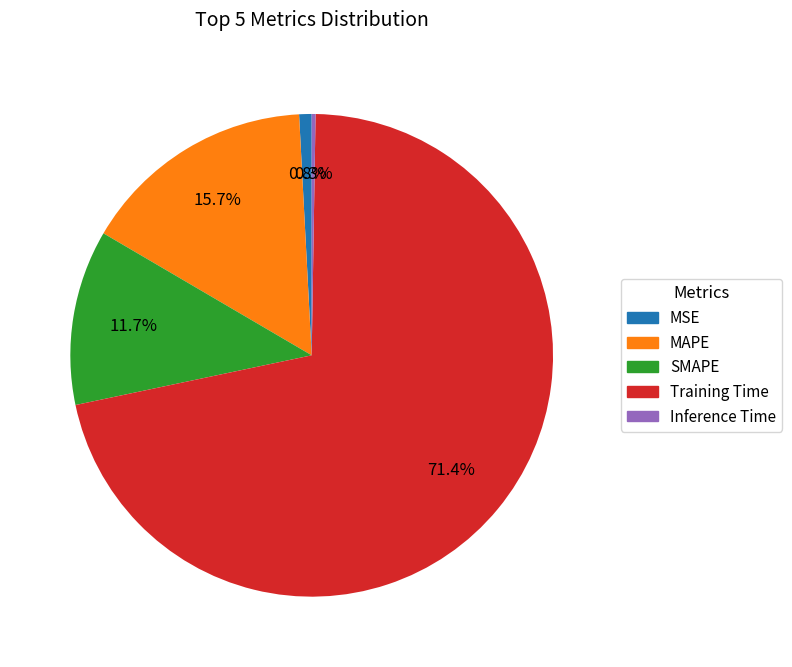

Is the sum of MAPE and MSE greater than half?

No